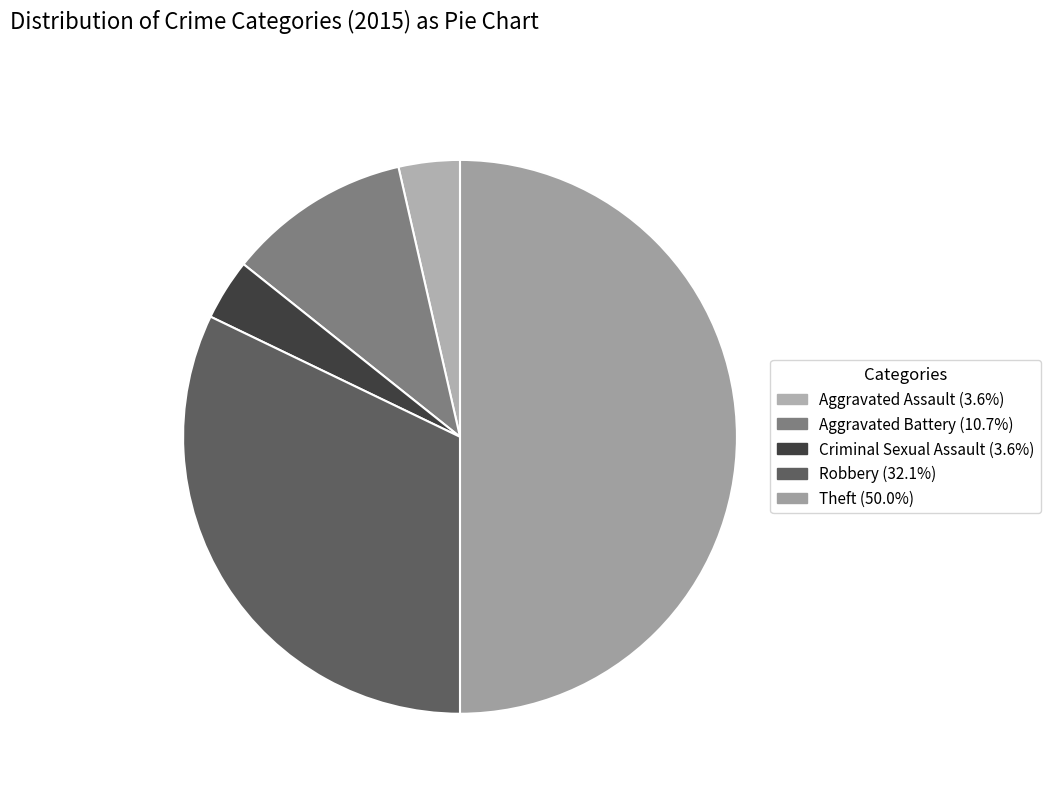

Is it true that Theft is 55% of the pie?

False